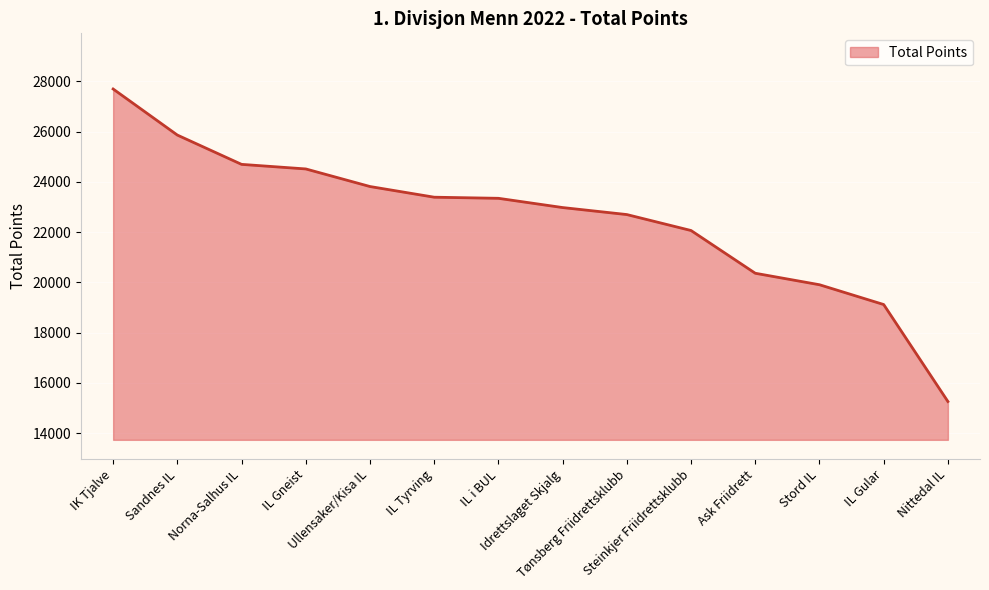

At which category does the chart reach its peak across all series?

IK Tjalve